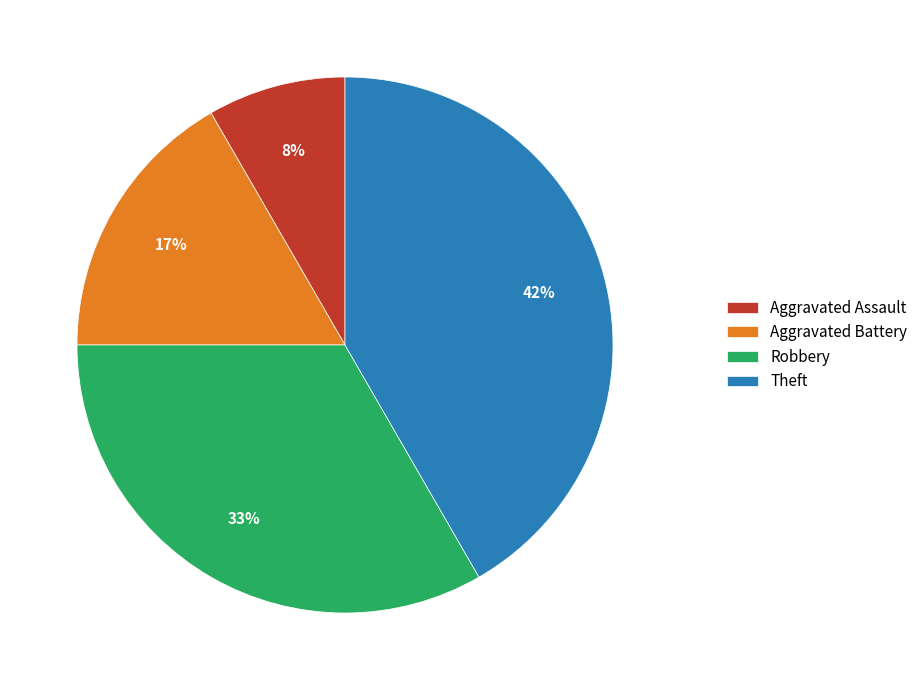

To the nearest percent, what is the combined percentage of Aggravated Assault and Theft?

50%